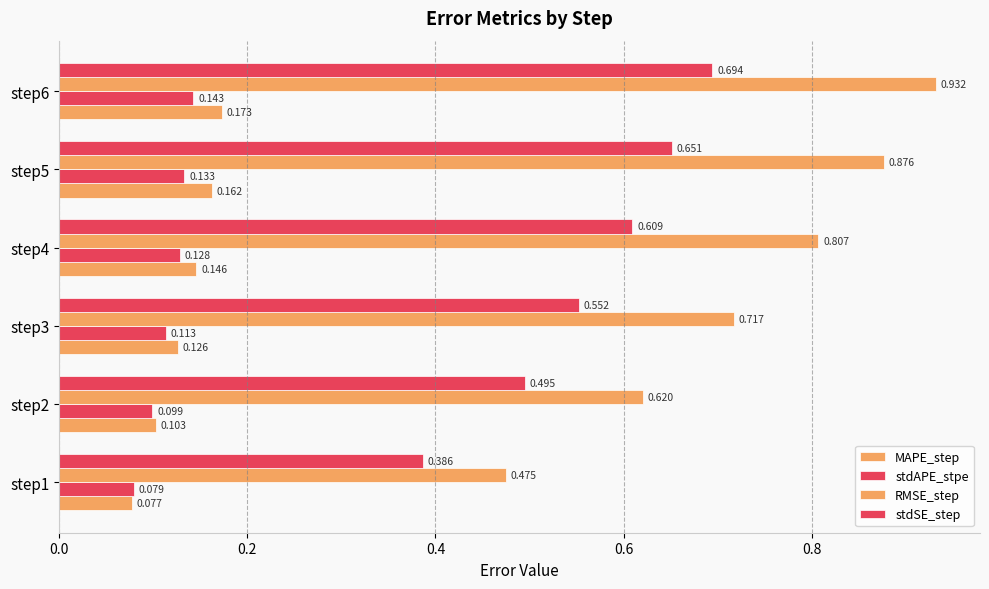

Count the number of categories in the chart.

6